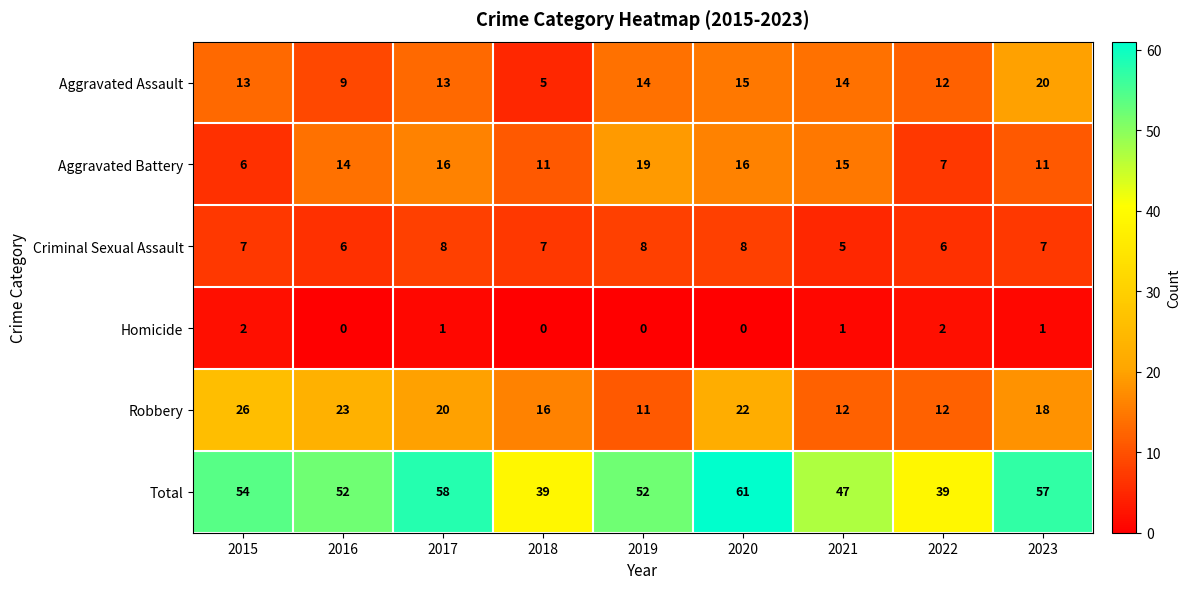

Which series has the largest range (max minus min)?

Total